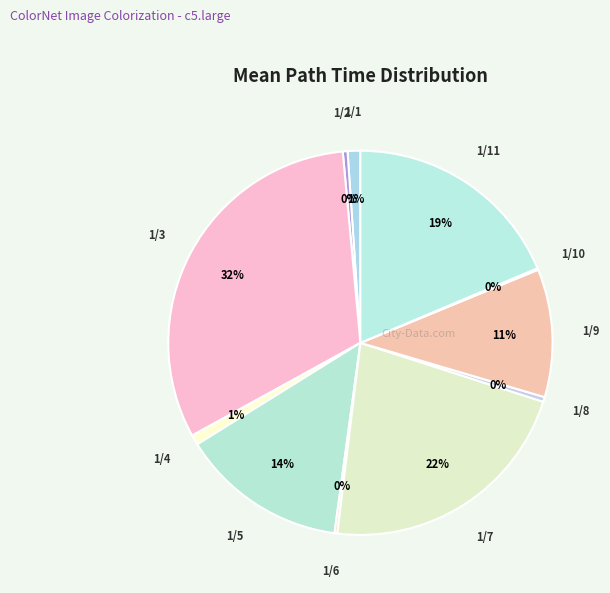

Does any single category account for the majority?

No